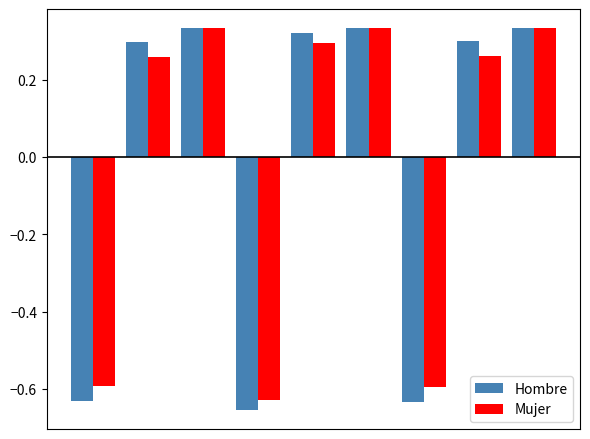

At how many categories does at least one series exceed 0?

6